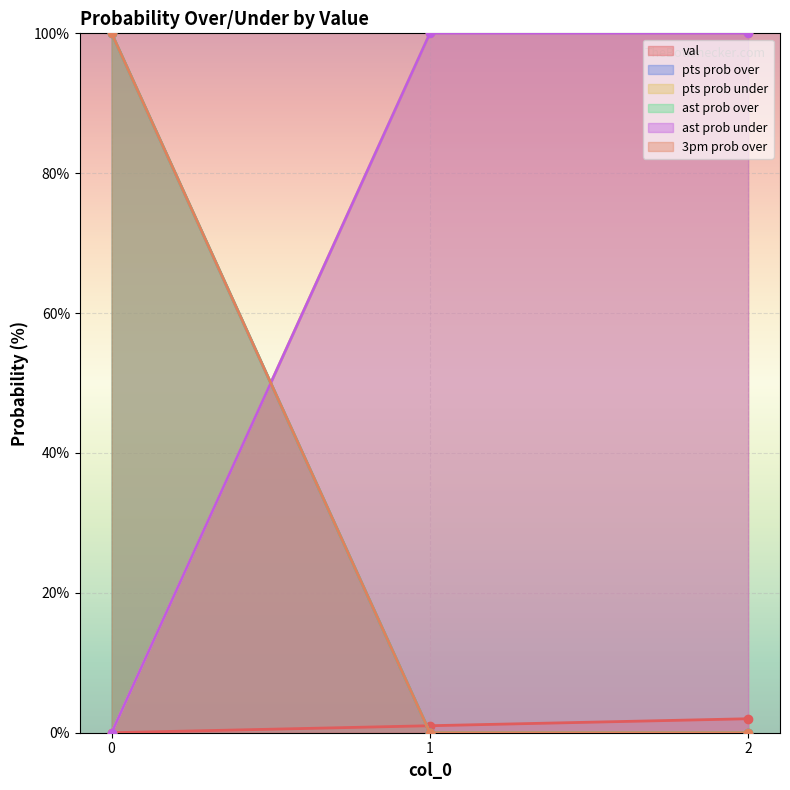

Which has a higher value, 2 or 0?

2